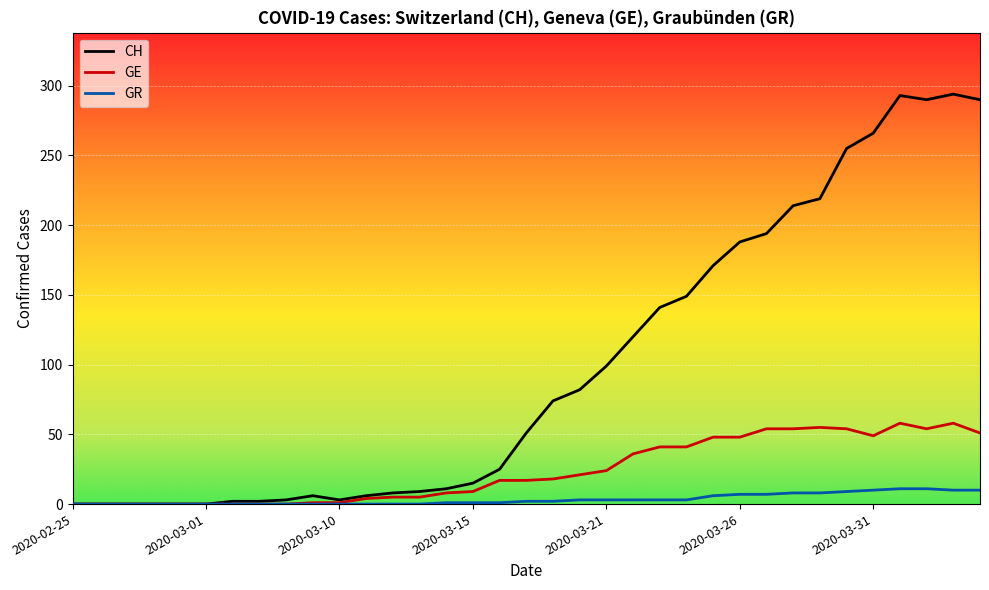

Which series has the largest total across all categories?

CH